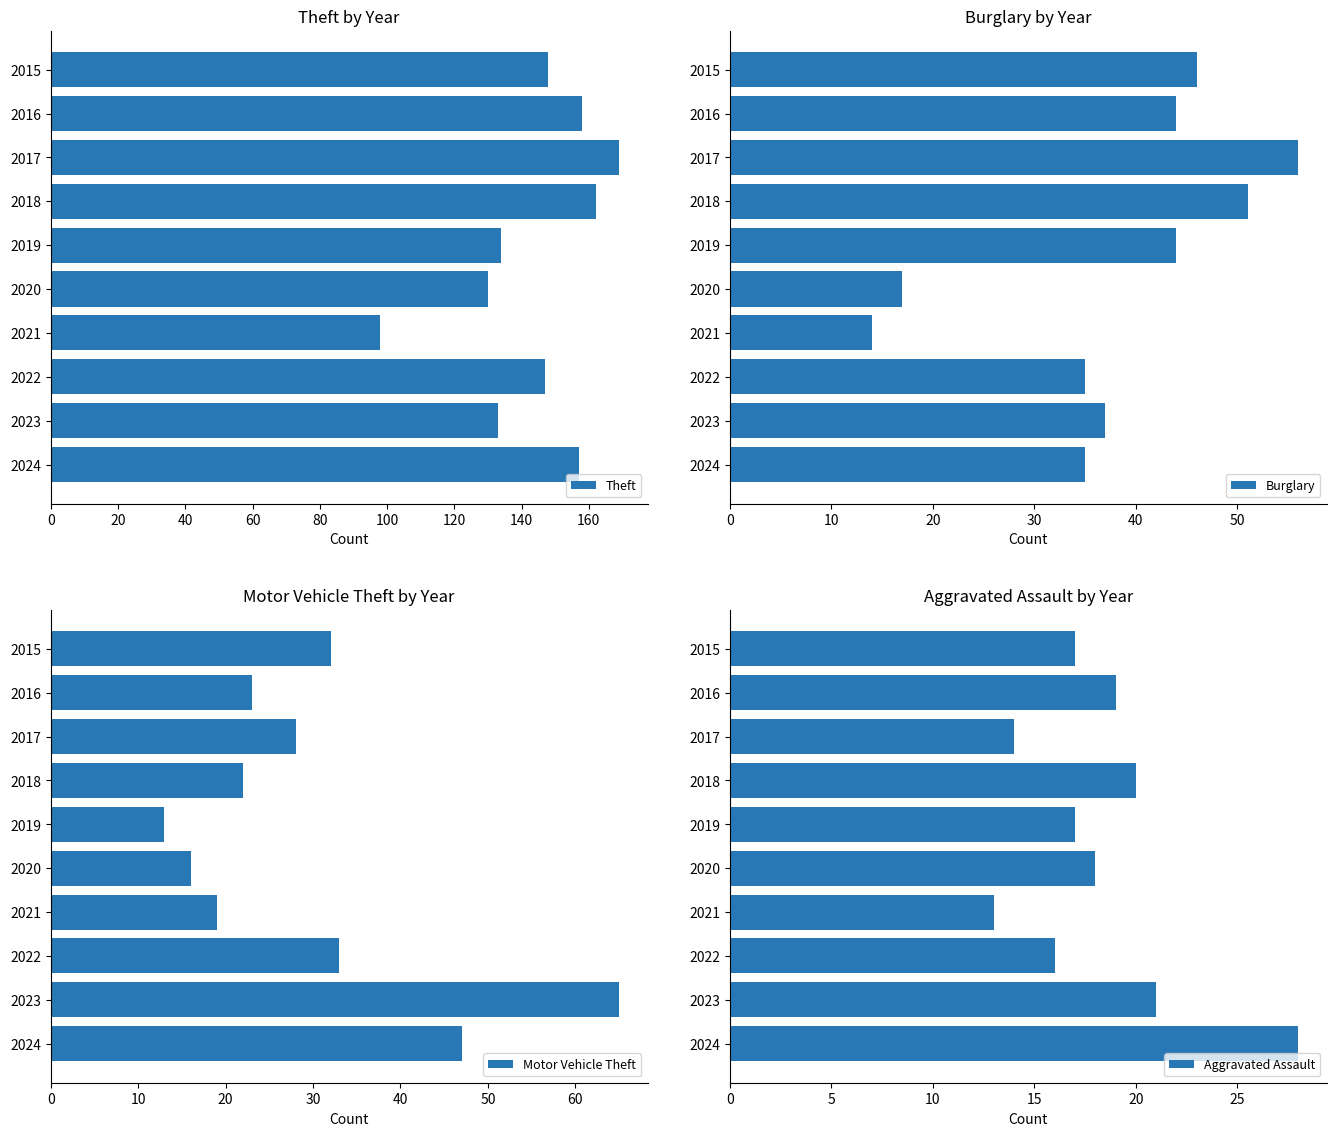

The Theft series shows 158 at 2016. True or false?

True